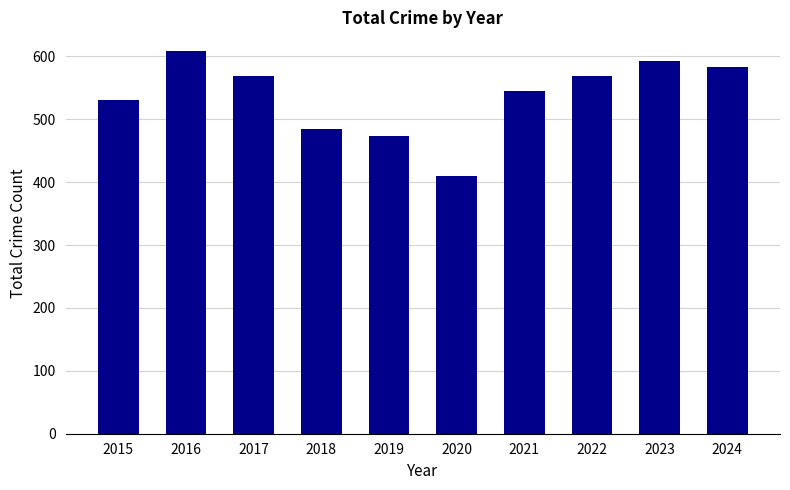

True or false: the data shows 608 at 2016.

True